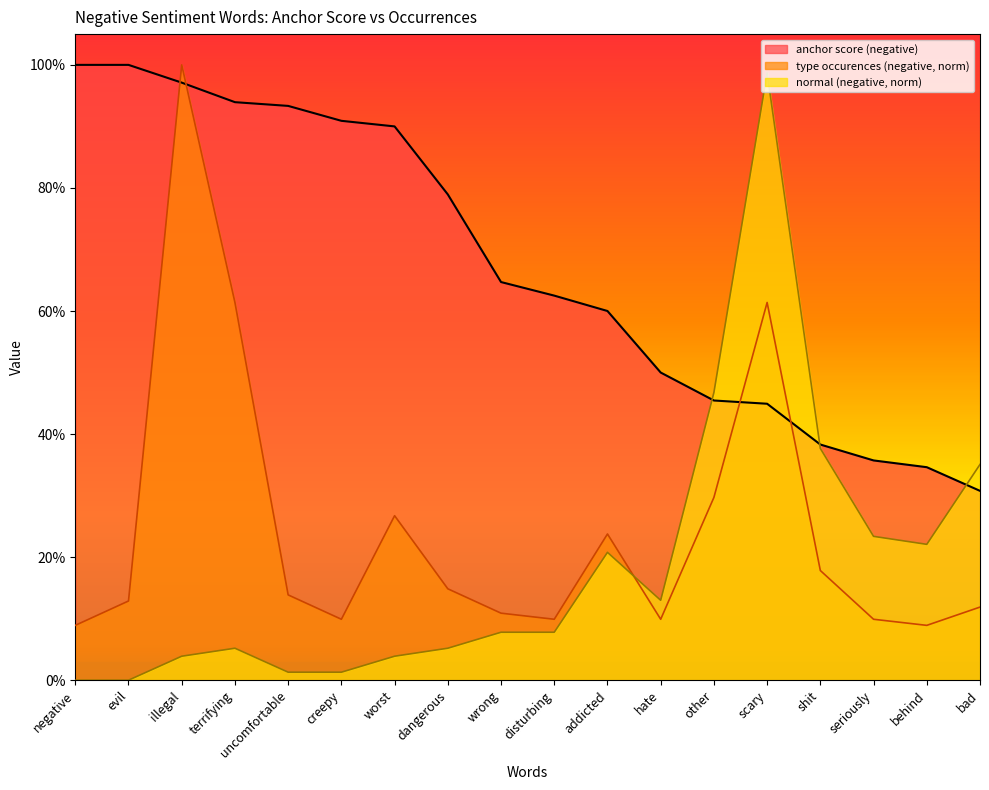

What position from the left is behind?

17